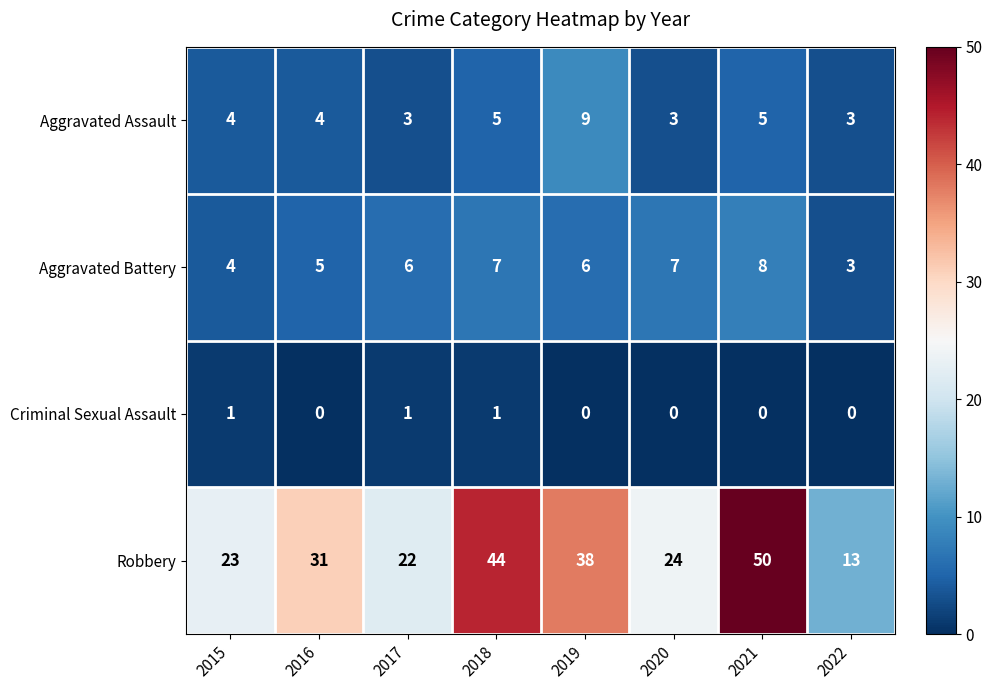

What is the maximum value for Aggravated Battery?

8